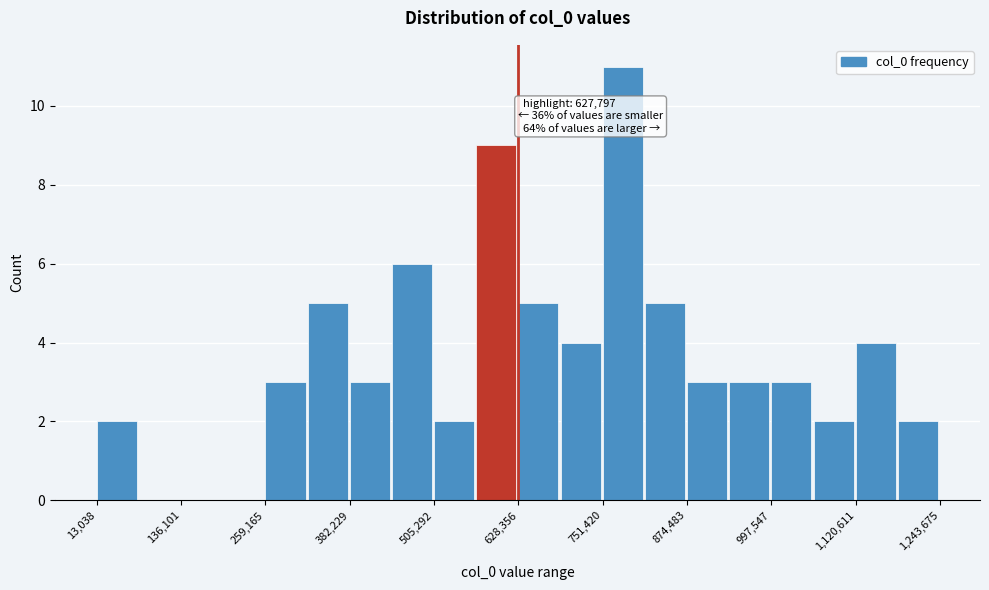

Read against the x-axis, roughly where is the centre of the tallest bar?

780000